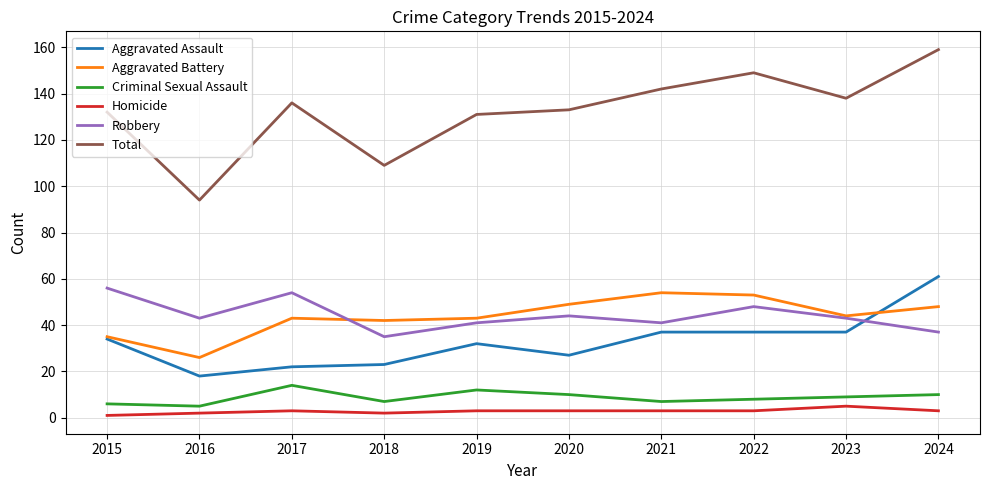

What is the sum of all Robbery values?

442